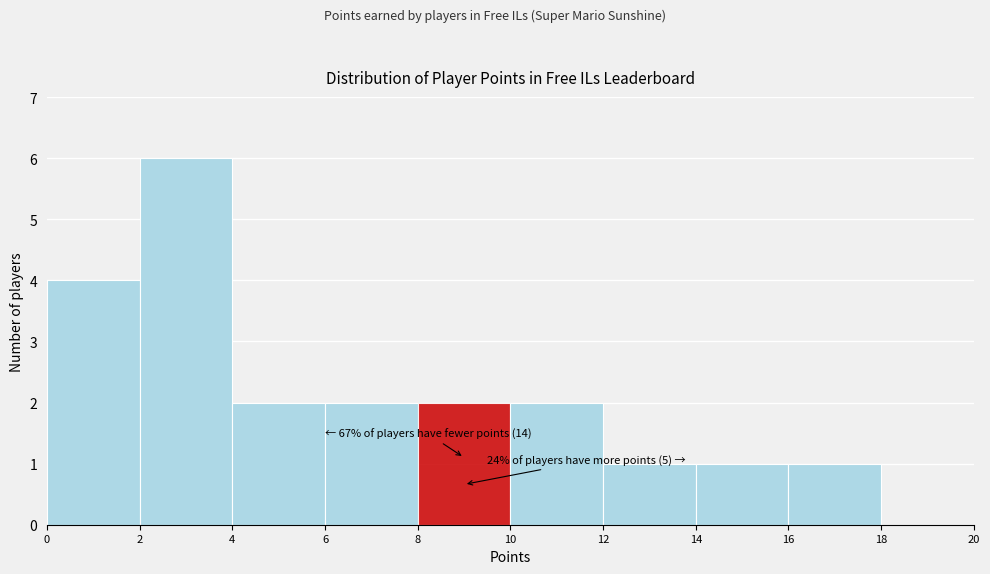

Over which range of the x-axis is the bar tallest?

2 to 4